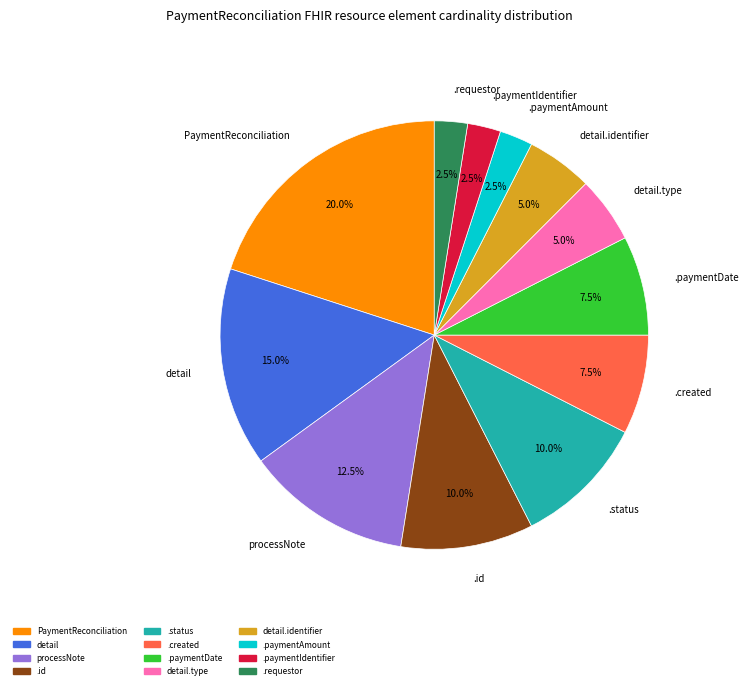

Is there any slice that represents more than half of the pie?

No